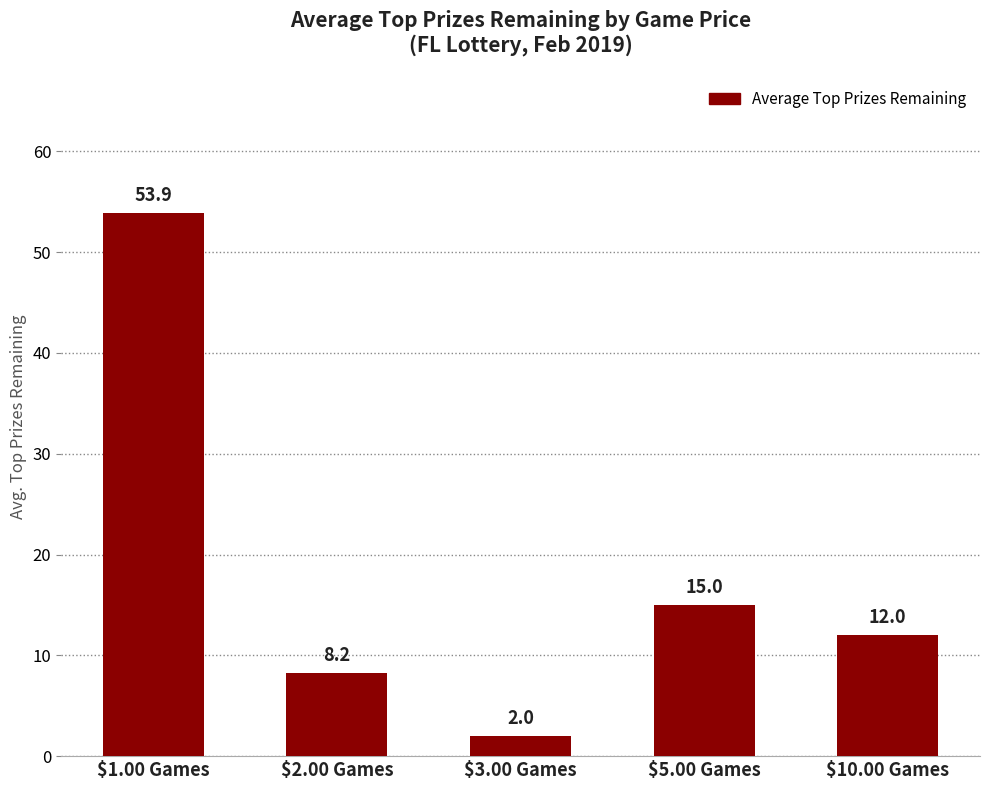

What position from the right is $10.00 Games?

1